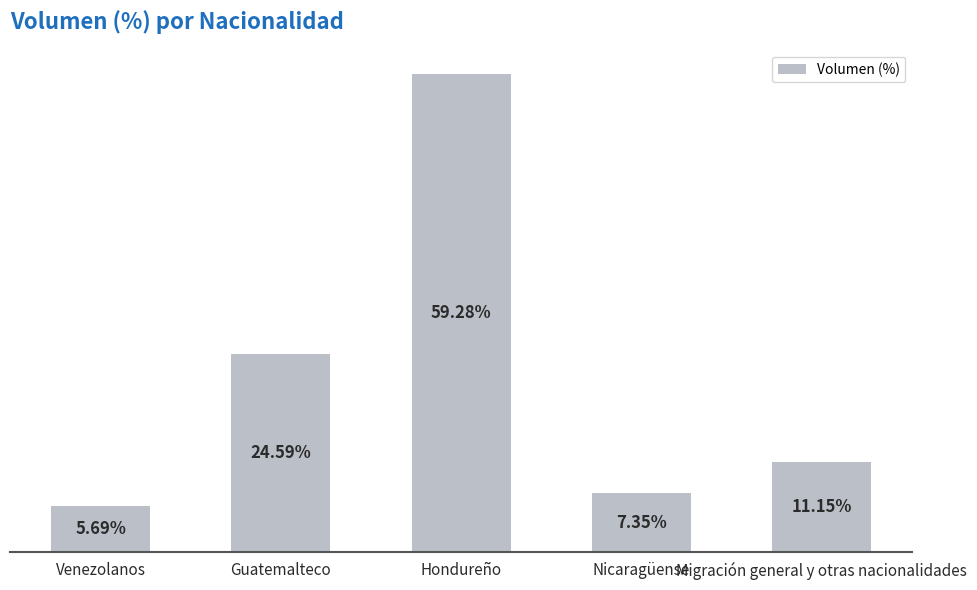

What is the label of the 2nd bar from the right?

Nicaragüense